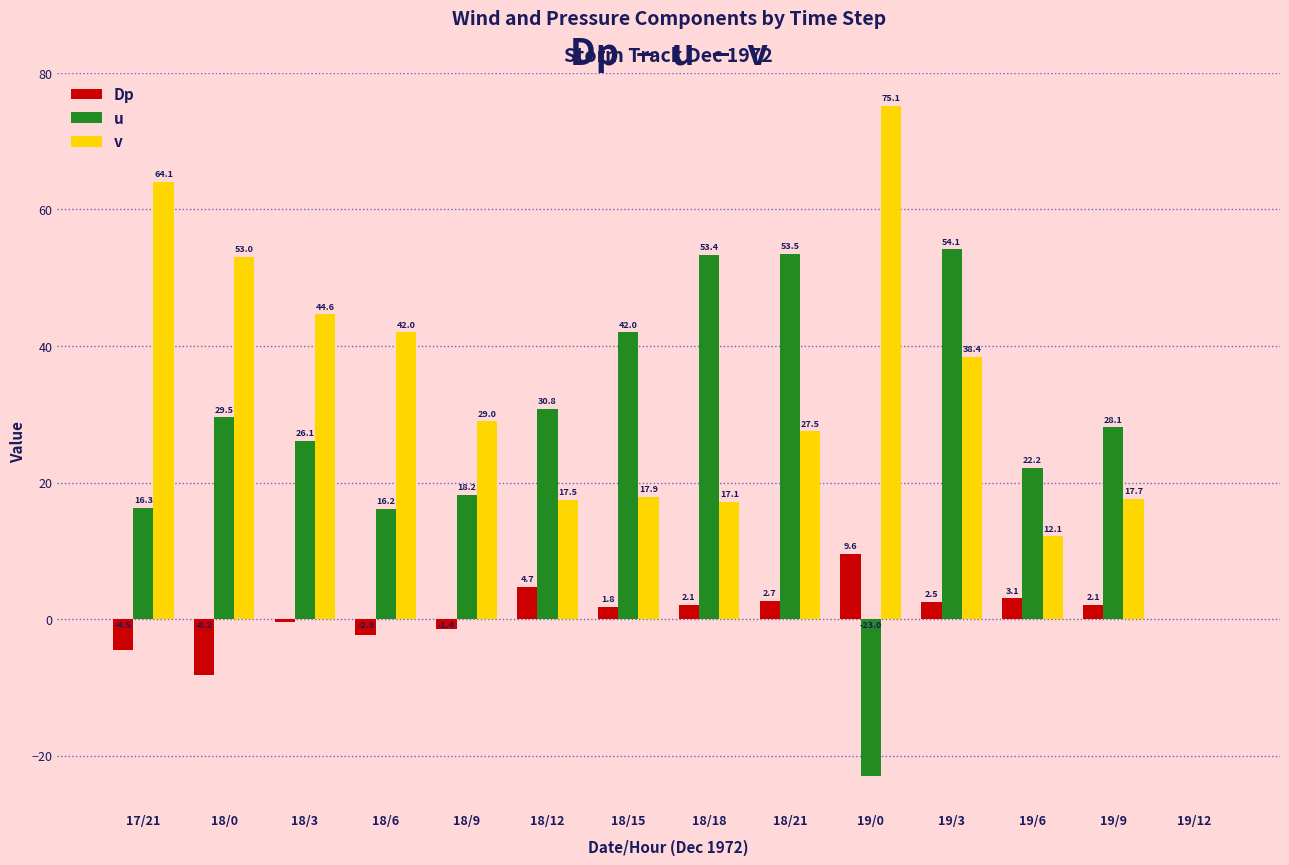

The v series shows 38.4 at 19/3. True or false?

True